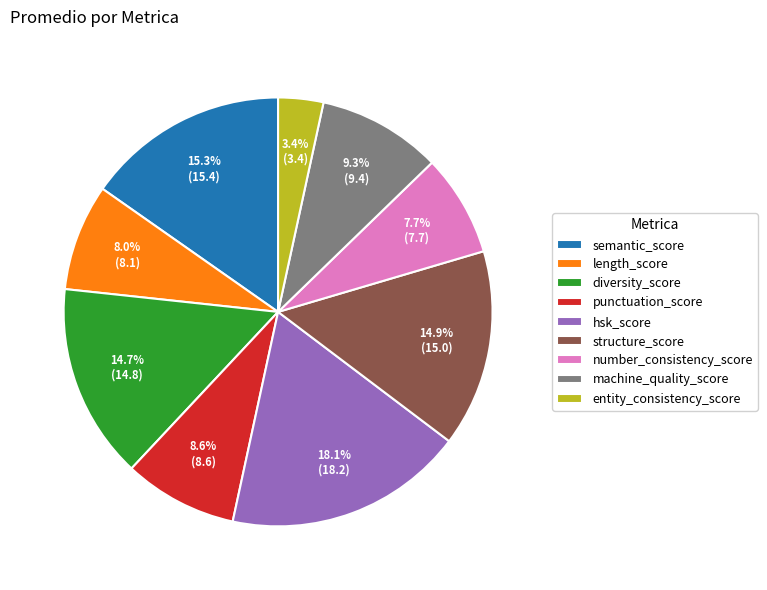

To the nearest percent, what is the combined percentage of diversity_score and entity_consistency_score?

18%